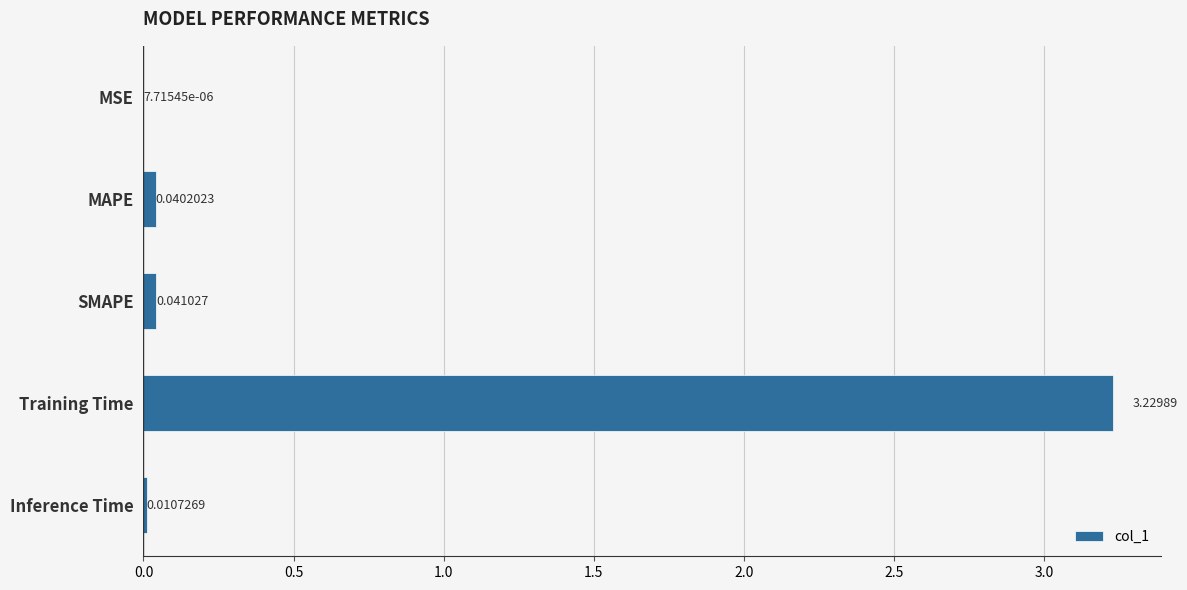

How many series are shown in this chart?

1